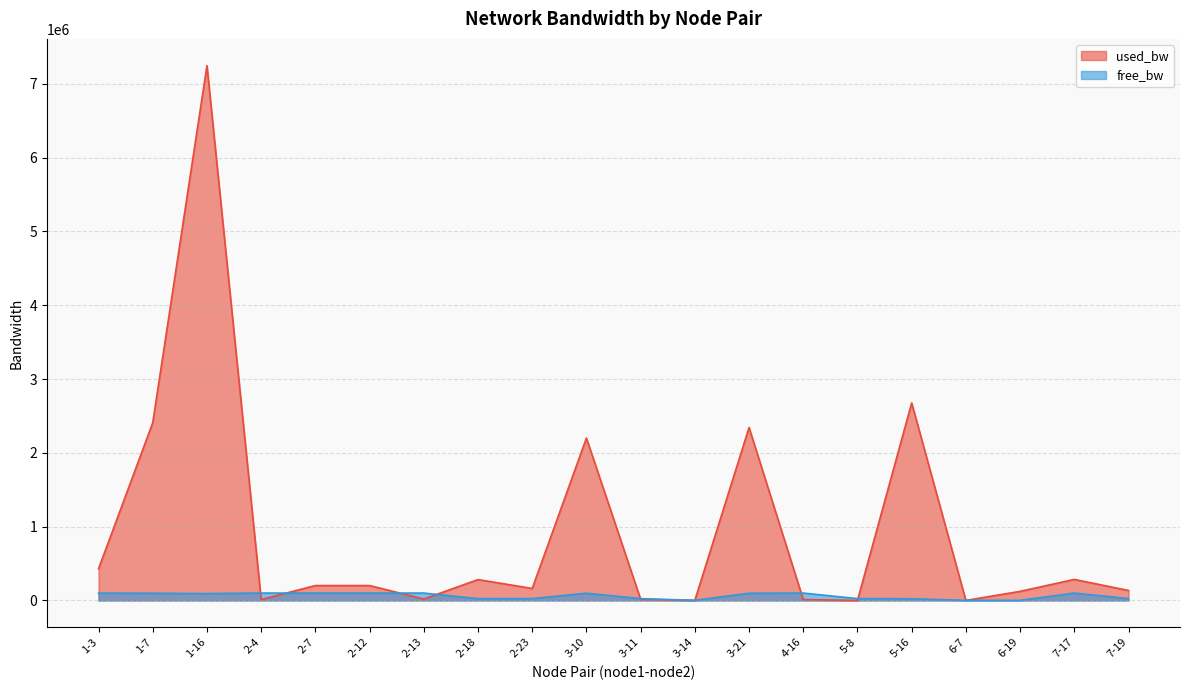

Where does the used_bw series first go above 201569?

1-3